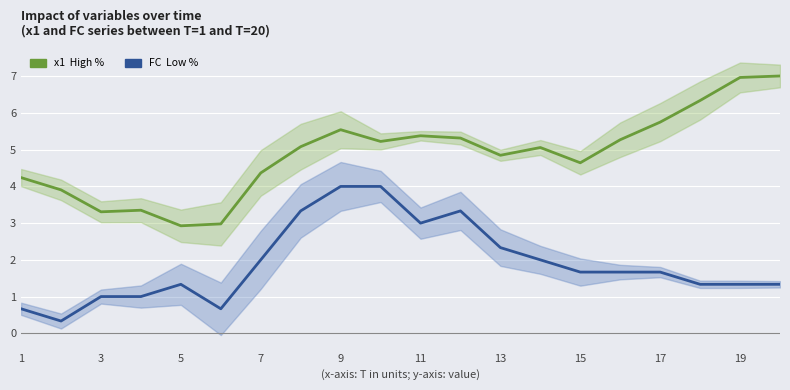

What is the average value of the x1 (High %) series?

4.9